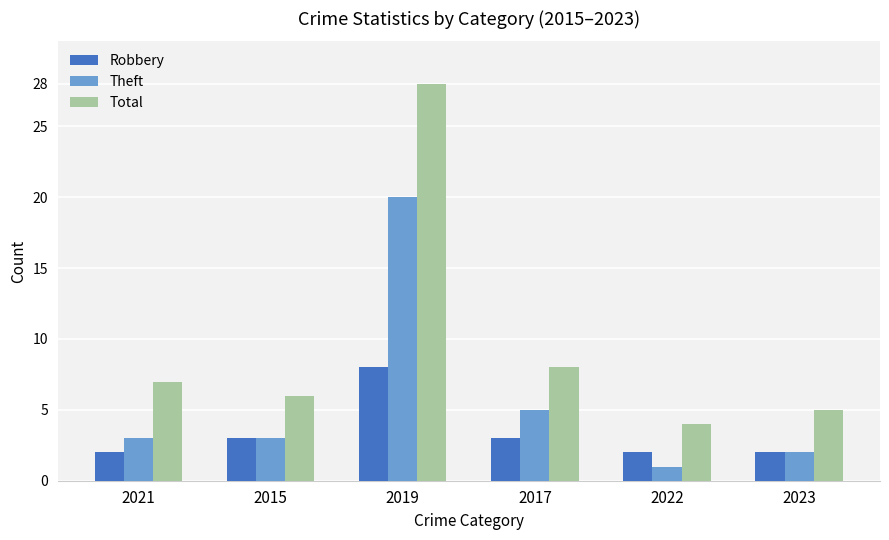

How many series are shown in this chart?

3